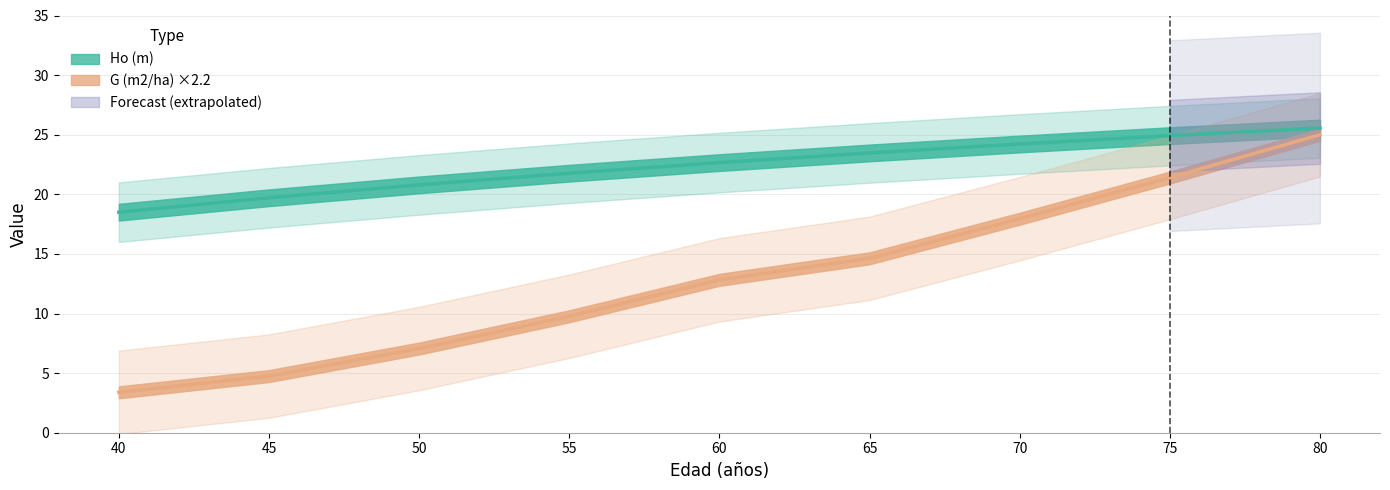

True or false: Ho (m) has a value of 24.9 at 75.

True